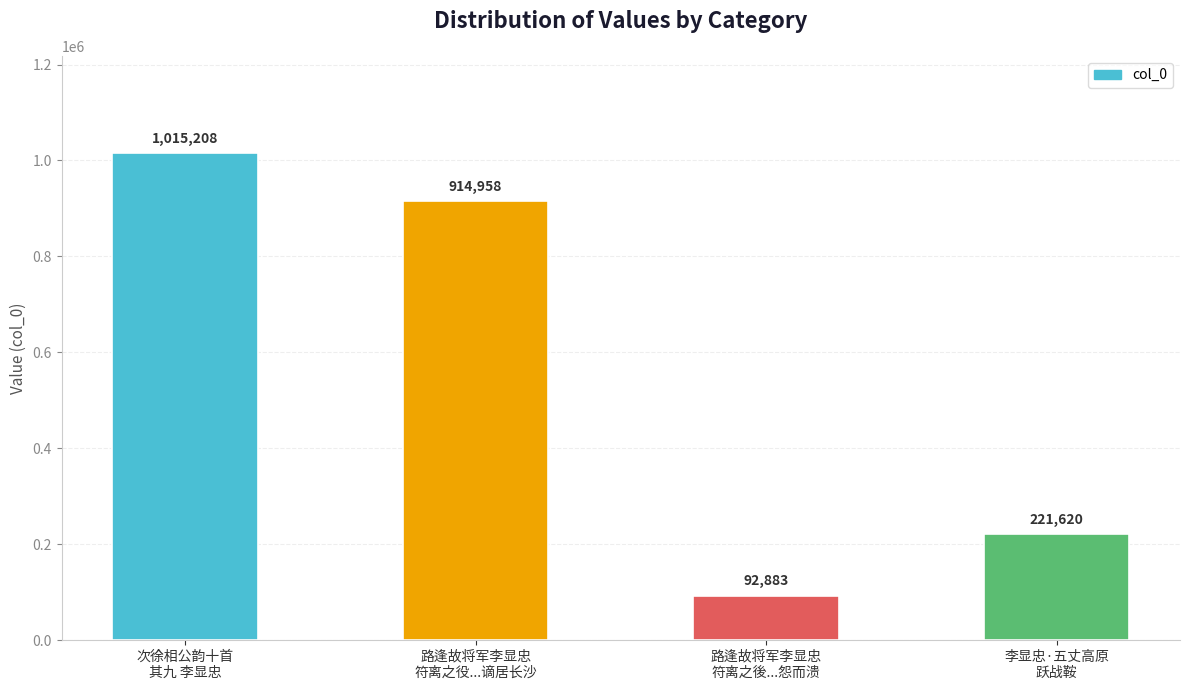

Does the chart contain stacked bars?

No